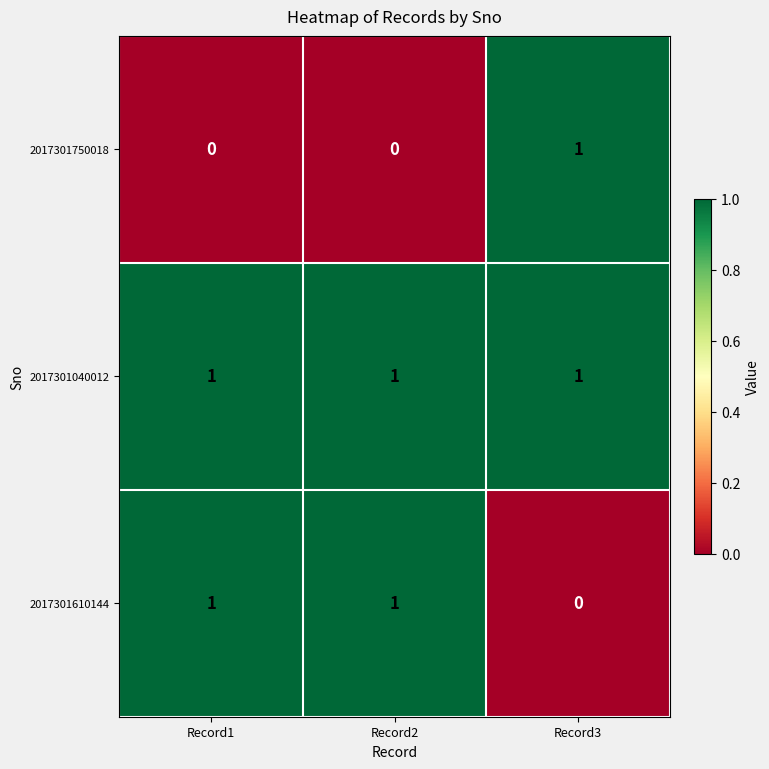

Reading left to right, transcribe all the data shown in this chart.

2017301750018: 0	0	1
2017301040012: 1	1	1
2017301610144: 1	1	0